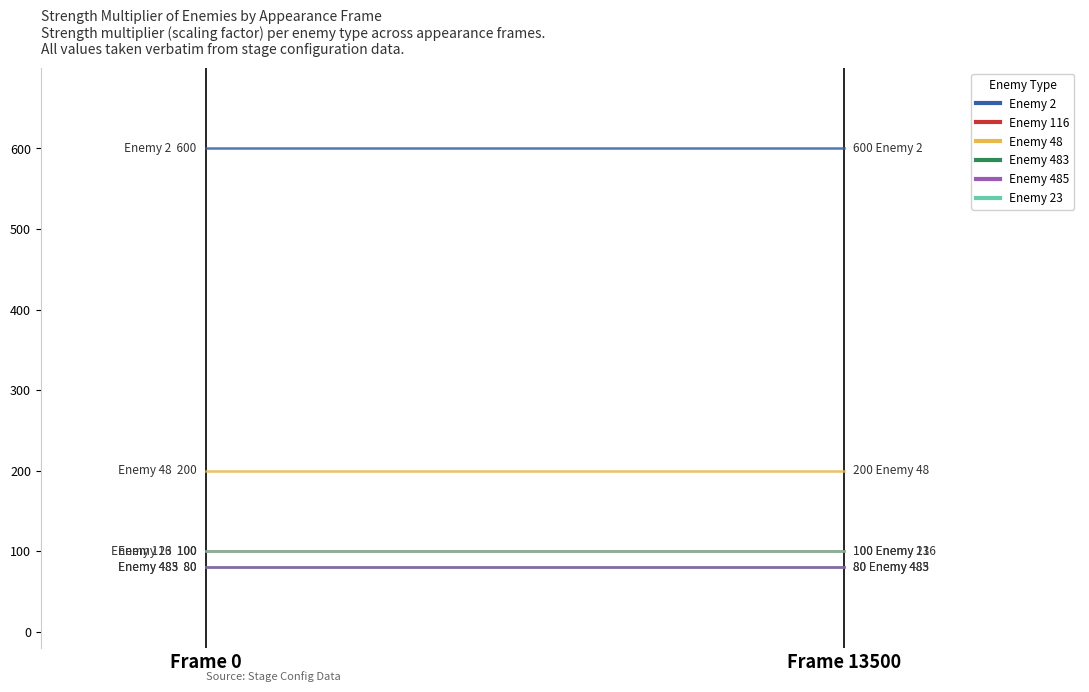

Reading left to right, list all the values displayed in this chart.

Group A: 600	600
Group B: 100	100
Group C: 200	200
Group D: 80	80
Group E: 80	80
Group F: 100	100